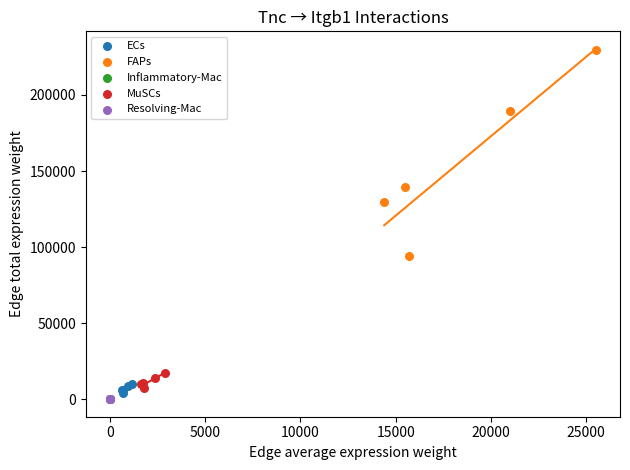

Which series reaches the maximum Y coordinate?

FAPs